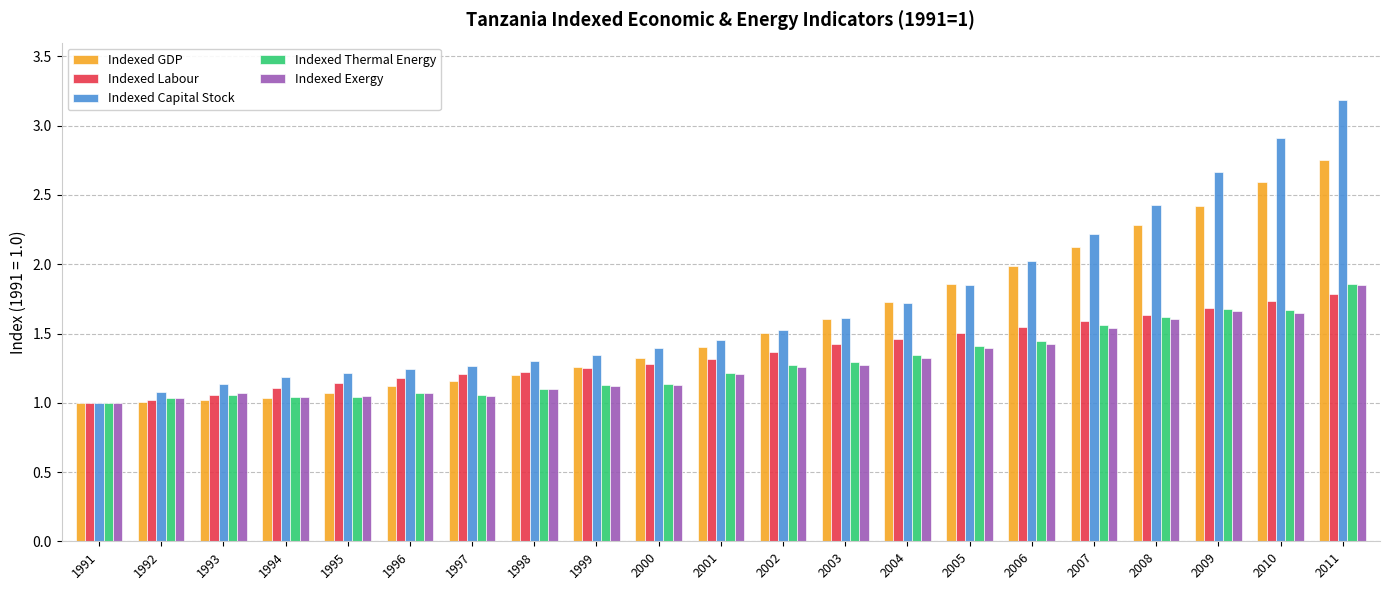

What is the total value across all series at 2003?

7.2